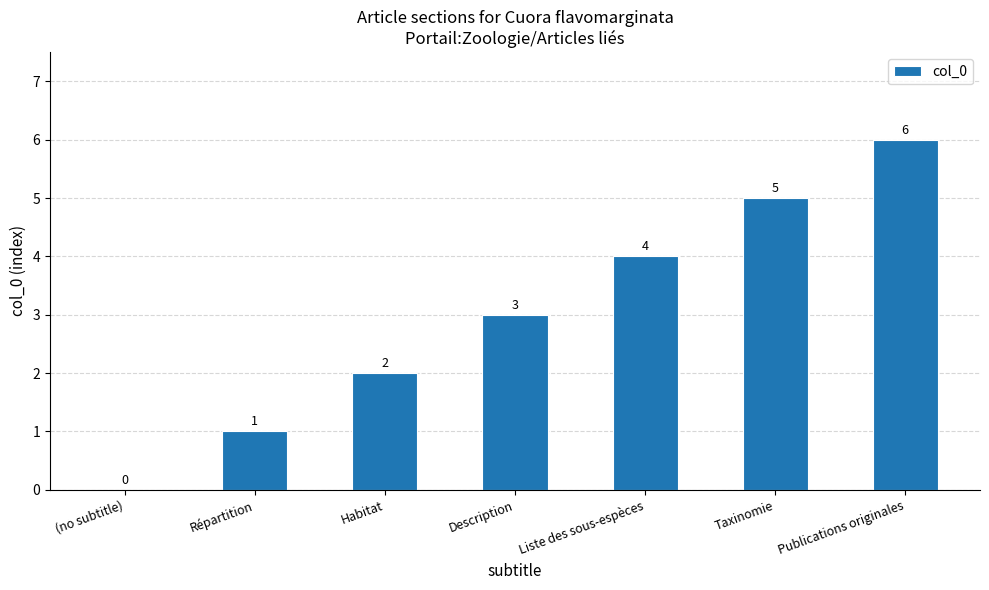

Is it true that the value at (no subtitle) is 2?

False